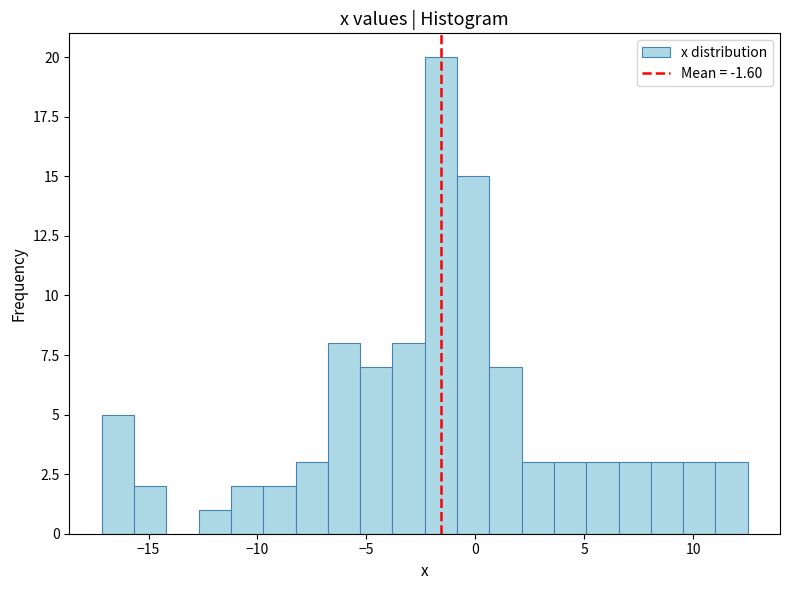

Read against the x-axis, roughly where is the centre of the tallest bar?

-1.5